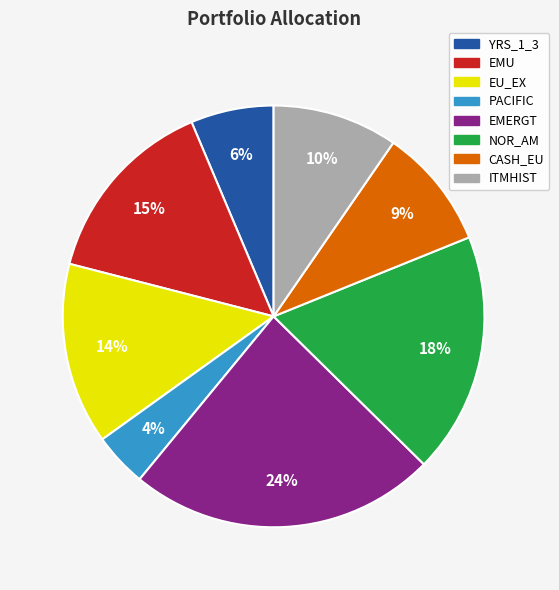

To the nearest percent, what is the average slice percentage?

12%